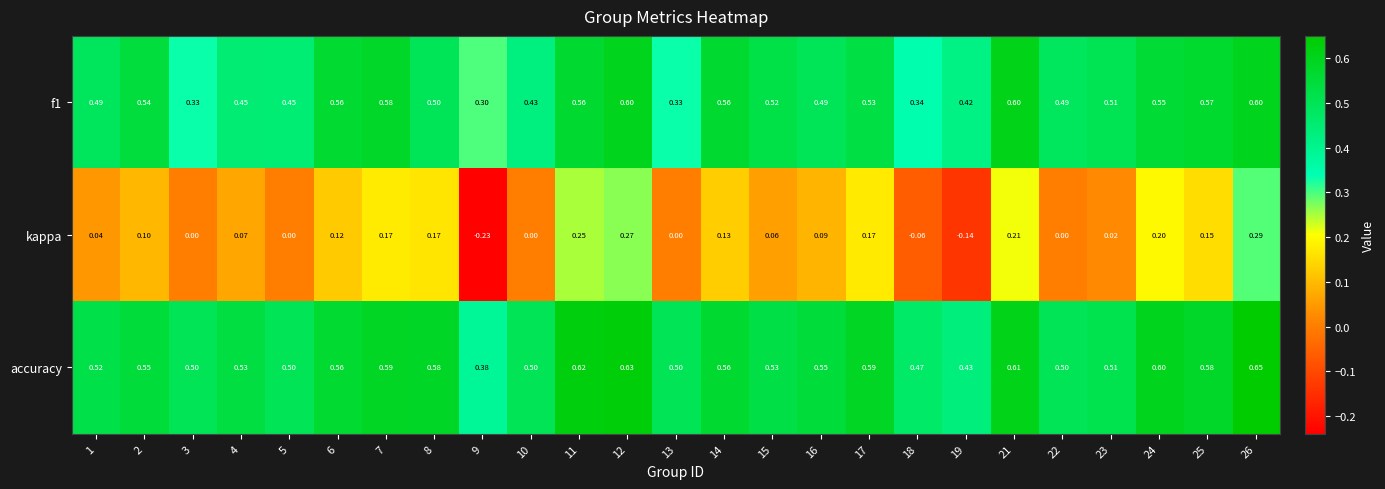

Which series has the largest total across all categories?

accuracy